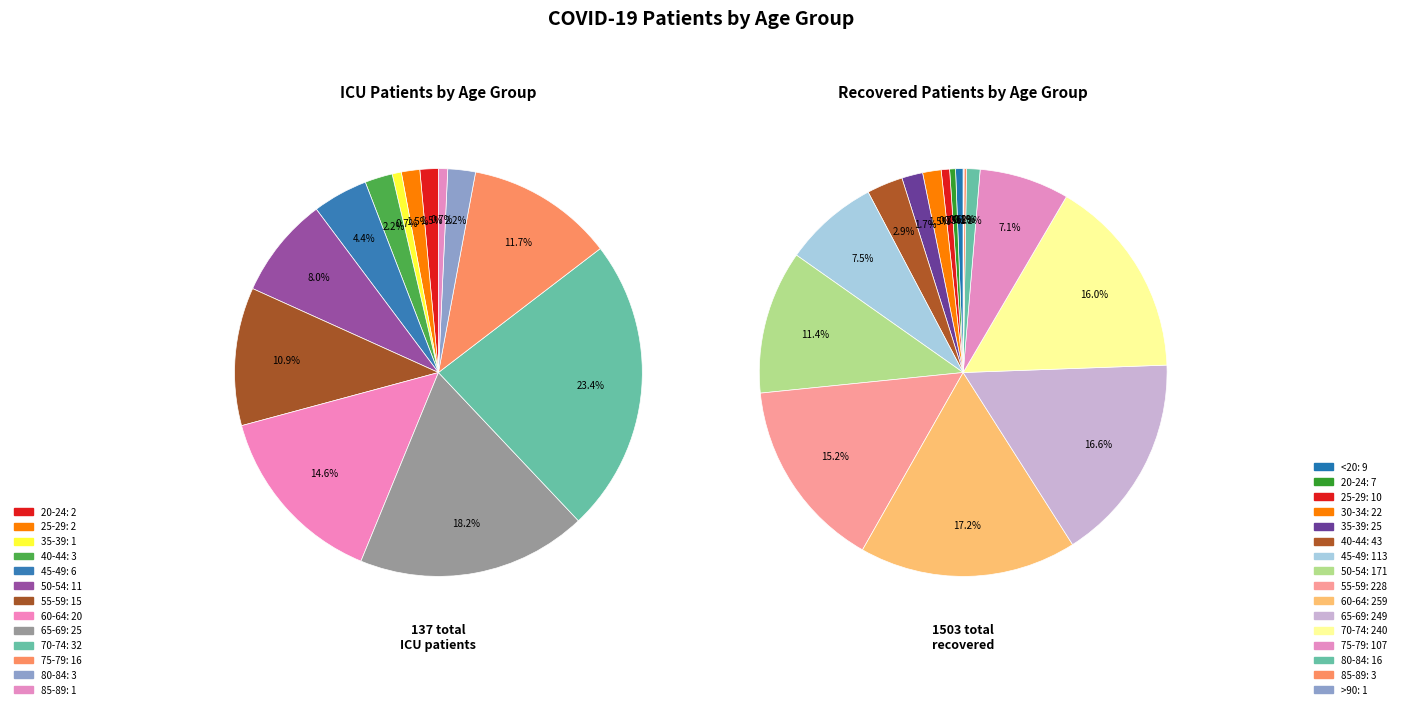

Is the sum of recovered and 10 greater than half?

No